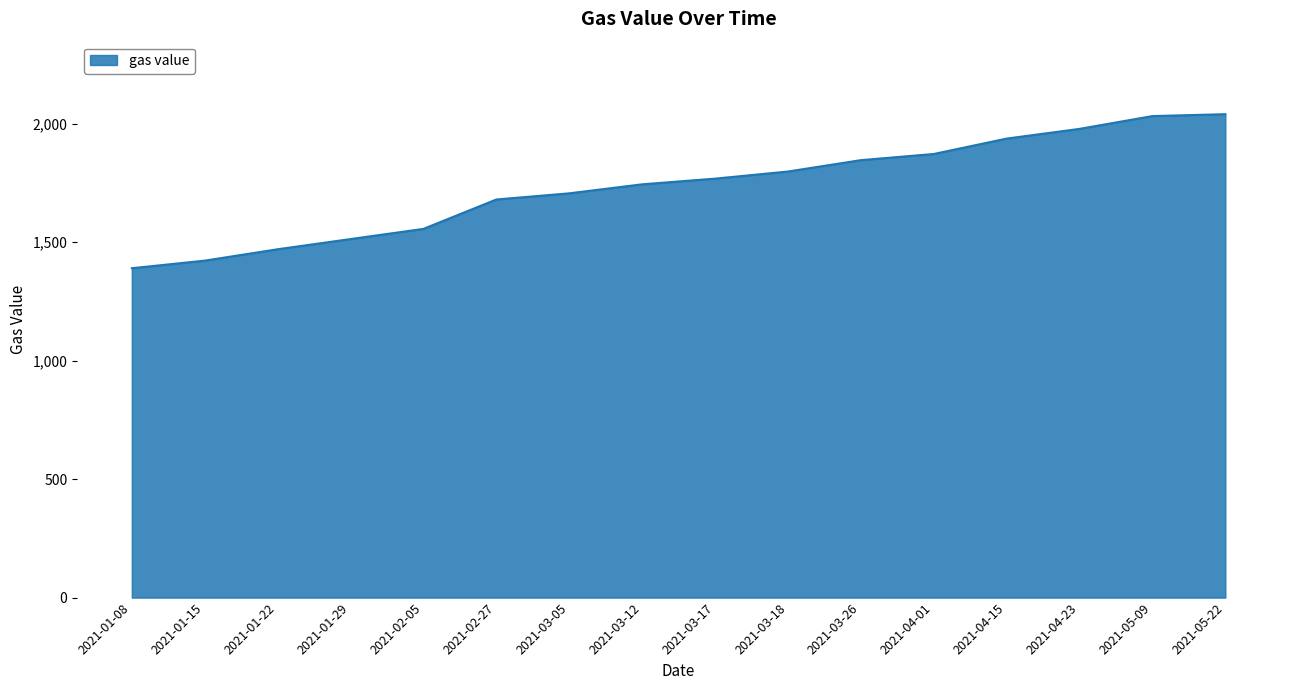

Approximately how many times larger is the value at 2021-05-22 compared to 2021-03-17?

1.2